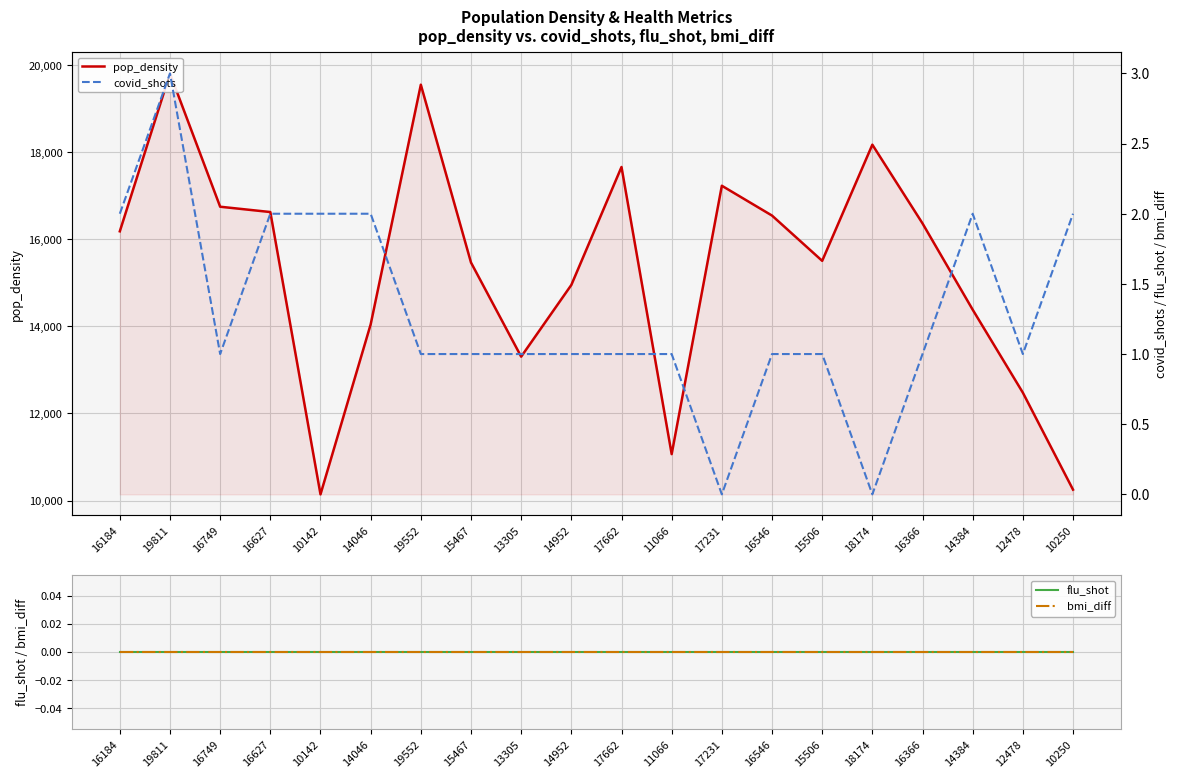

What is the difference between the maximum and minimum values in the covid_shots series?

3